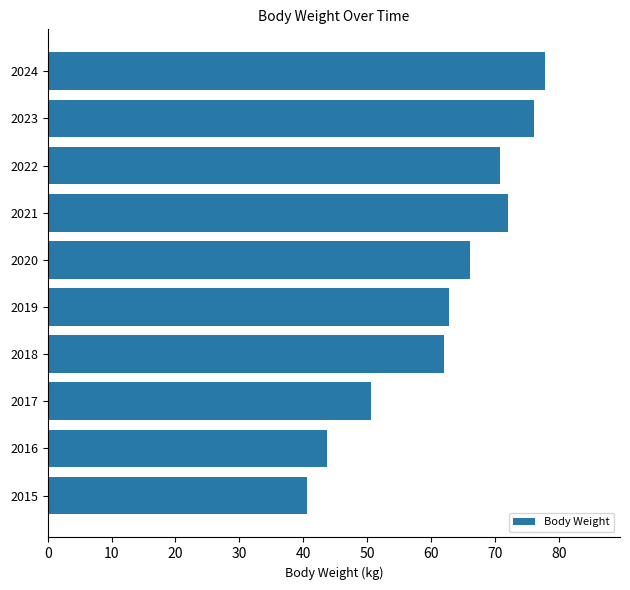

What is the ratio of the value at 2023 to the value at 2021?

1.1